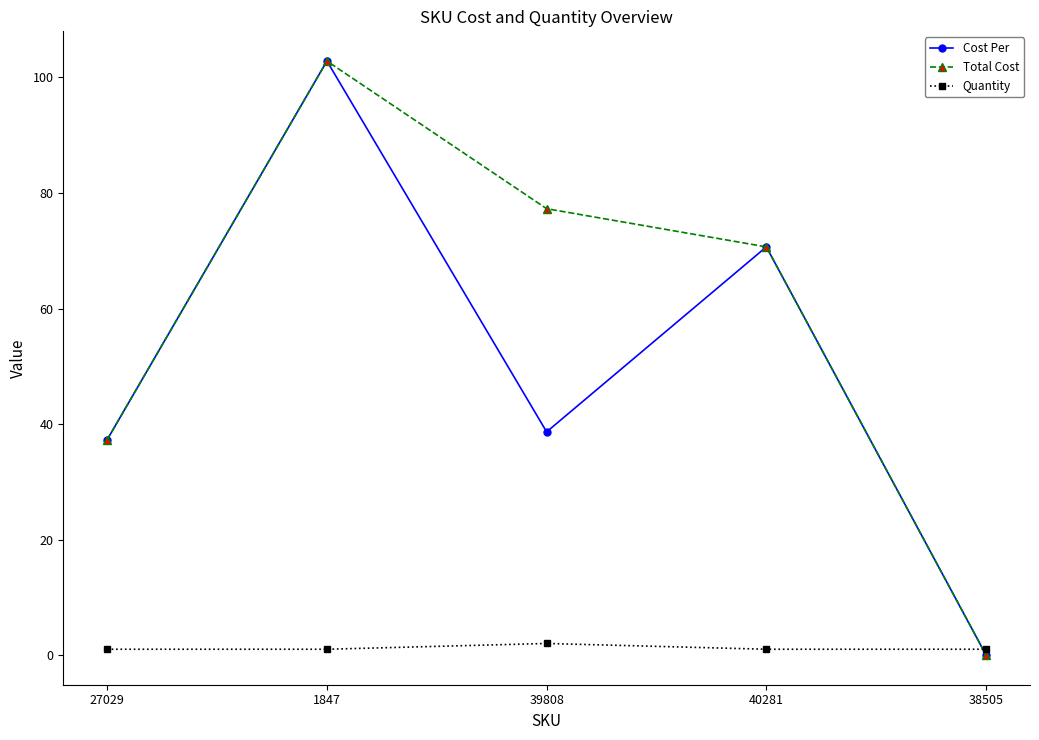

Which label corresponds to the largest value in the chart?

1847